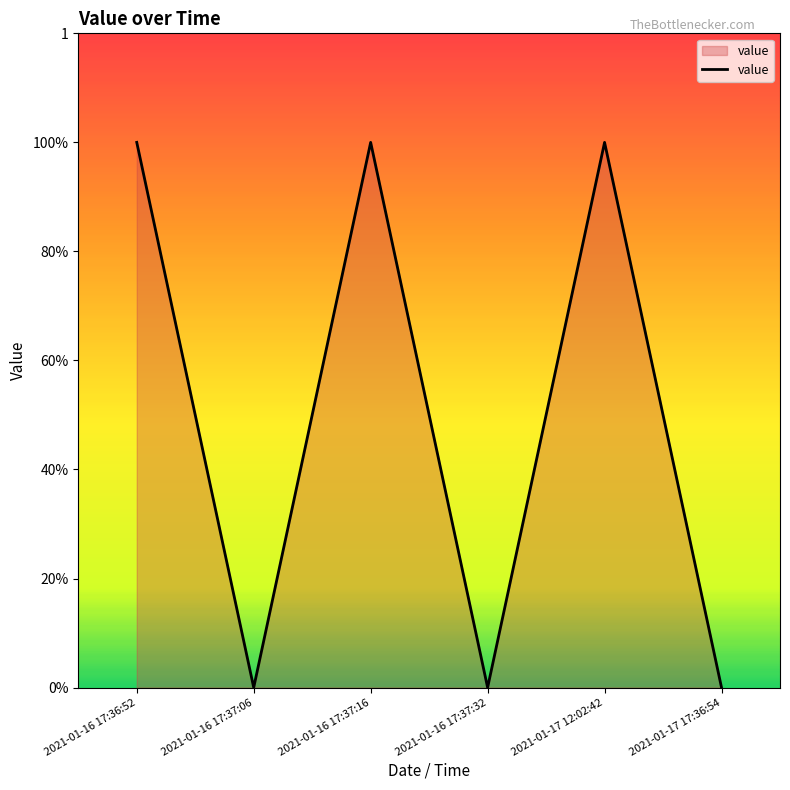

What is the label of the 2nd point from the right?

2021-01-17 12:02:42